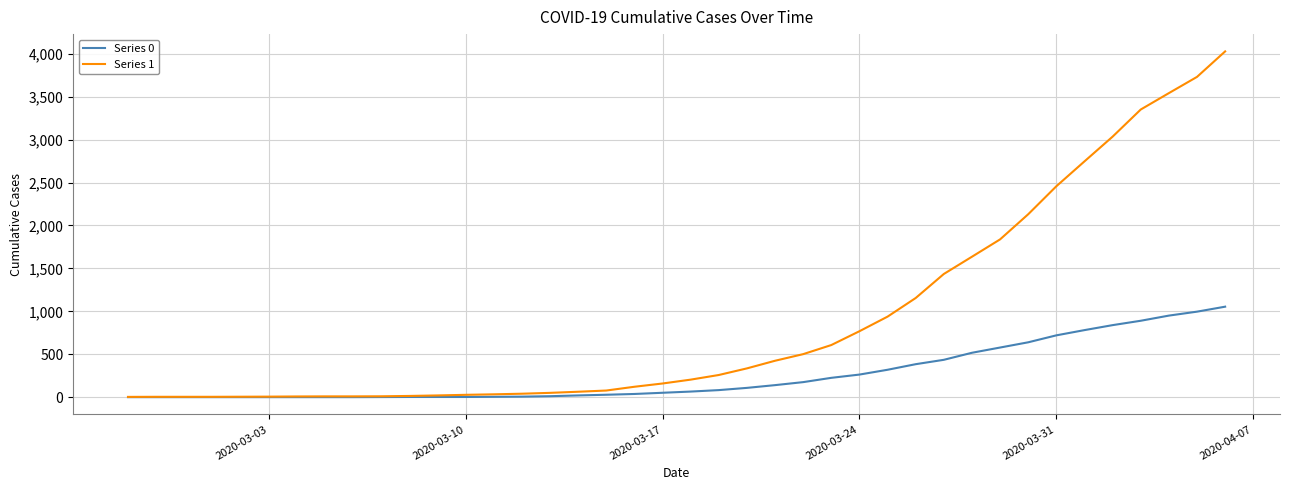

Which series has the largest range (max minus min)?

Series 1